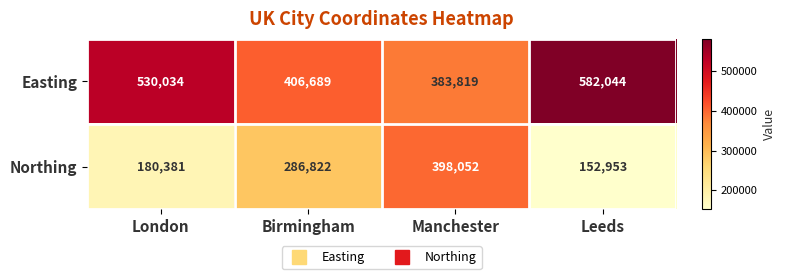

At how many categories does at least one series exceed 474975?

2